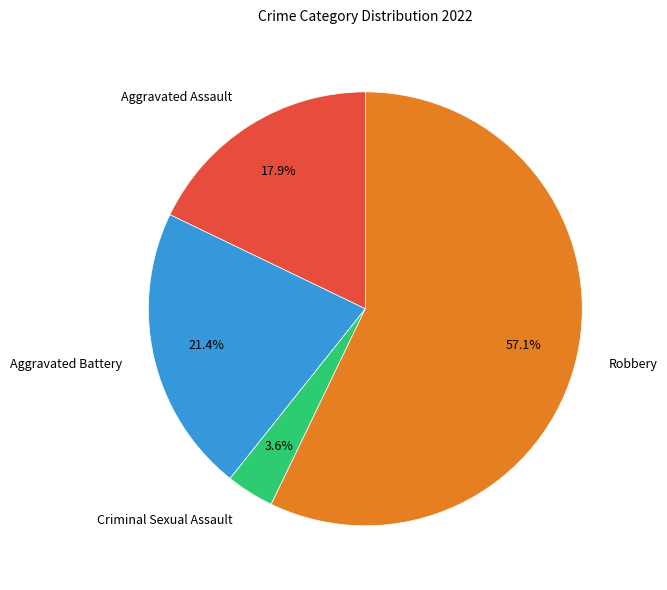

To the nearest percent, what is the average slice percentage?

25%